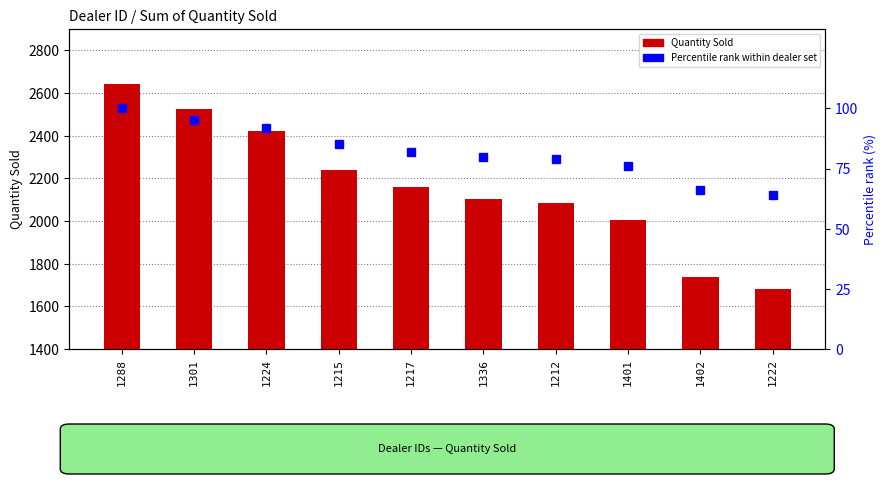

Reading right to left, extract all data points from this chart.

Quantity Sold: 1683	1738	2006	2083	2102	2158	2238	2422	2523	2644
Percentile rank within dealer set: 64	66	76	79	80	82	85	92	95	100